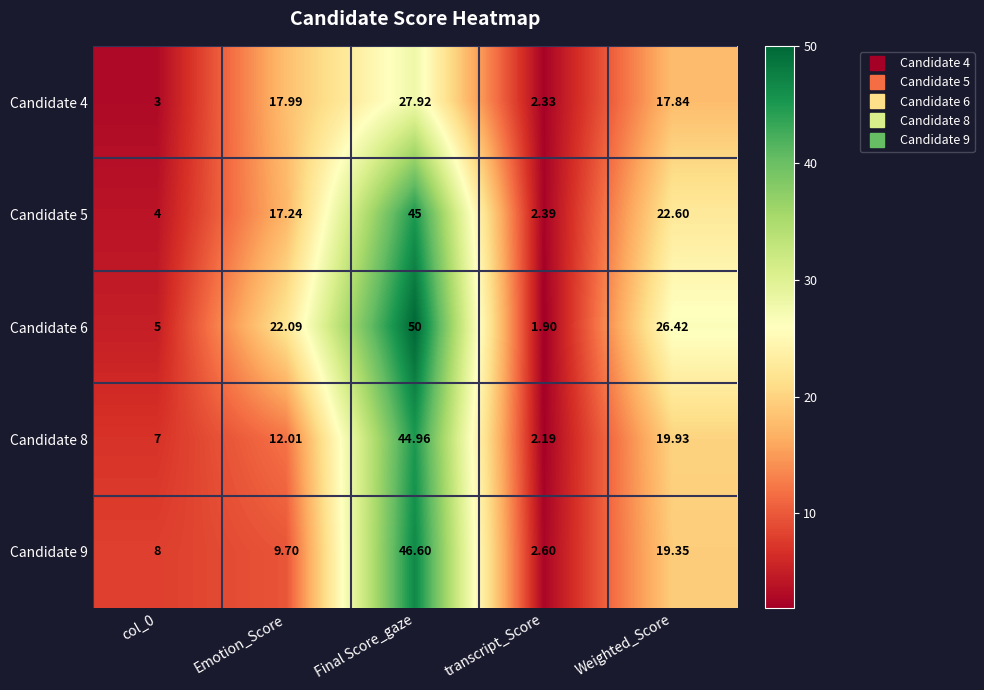

At which label does Candidate 4 first exceed 17?

Emotion_Score